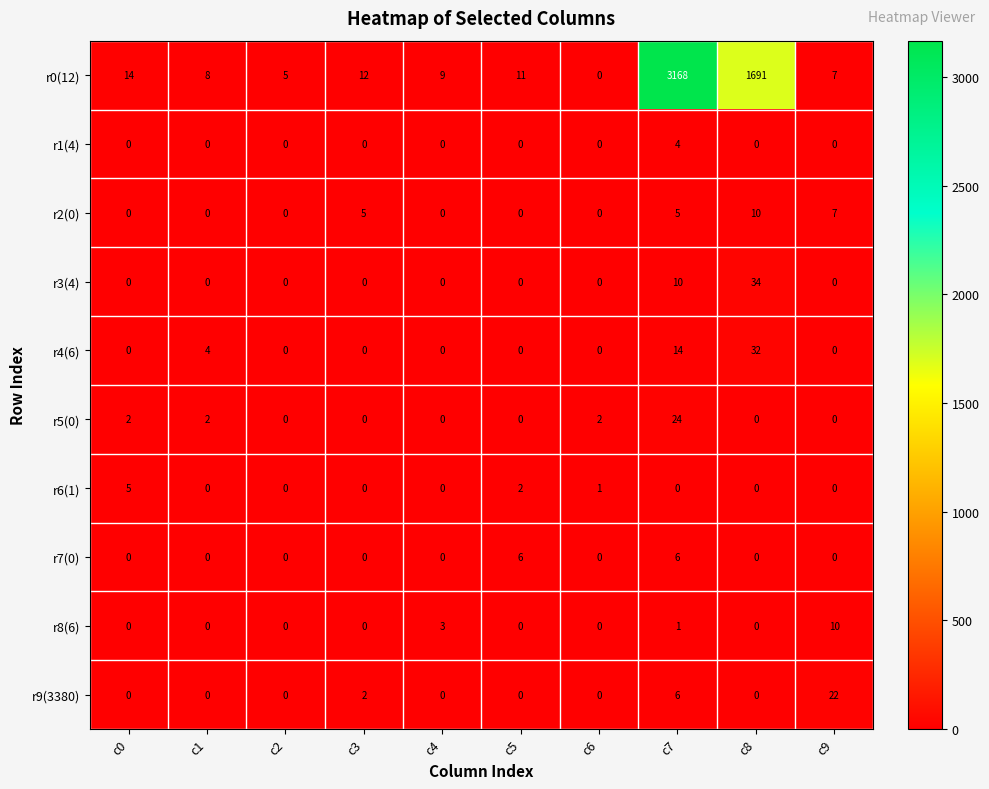

Is the value of r9(3380) at c8 greater than the value of r5(0) at c6?

No